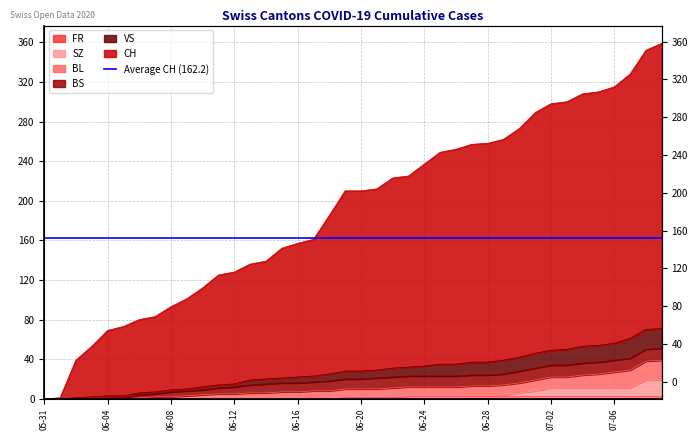

How many values in the BL series exceed 20?

19